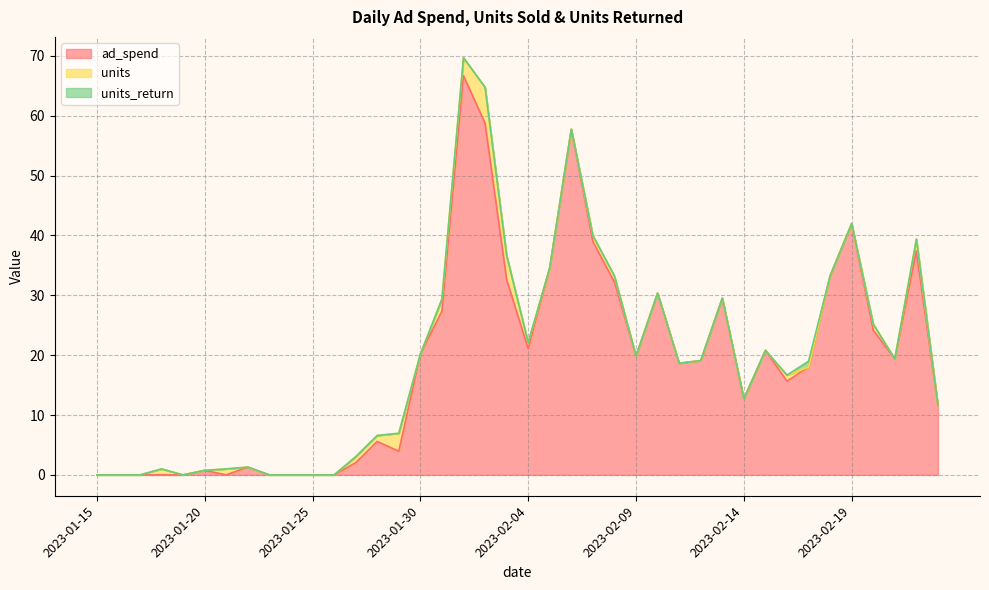

True or false: units and units_return intersect in this chart.

True